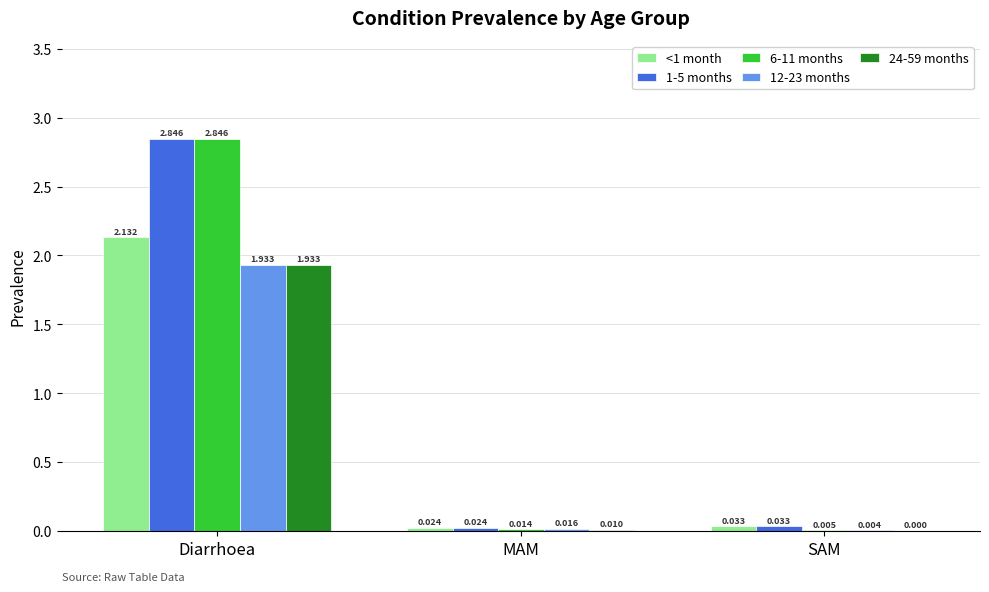

How many groups of bars are there?

3